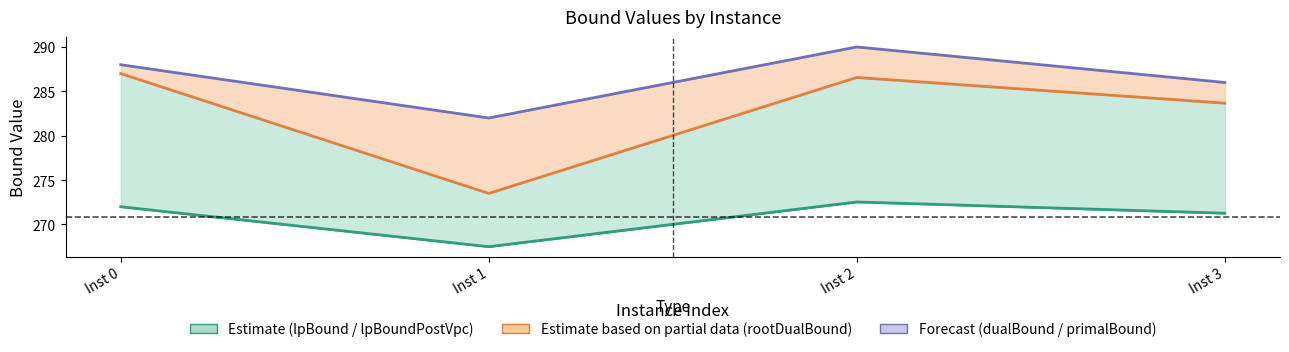

Which series has the widest spread of values?

rootDualBound